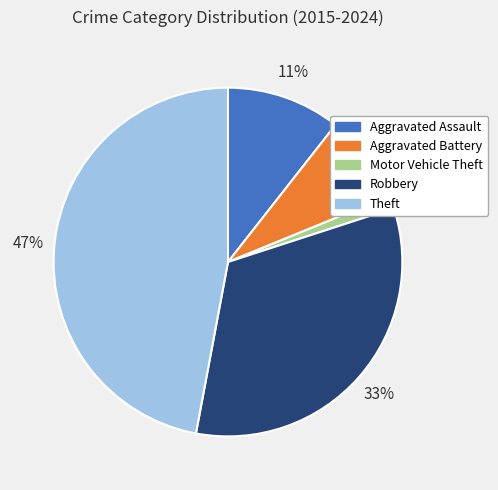

To the nearest percent, what percentage of the pie is Aggravated Assault?

11%